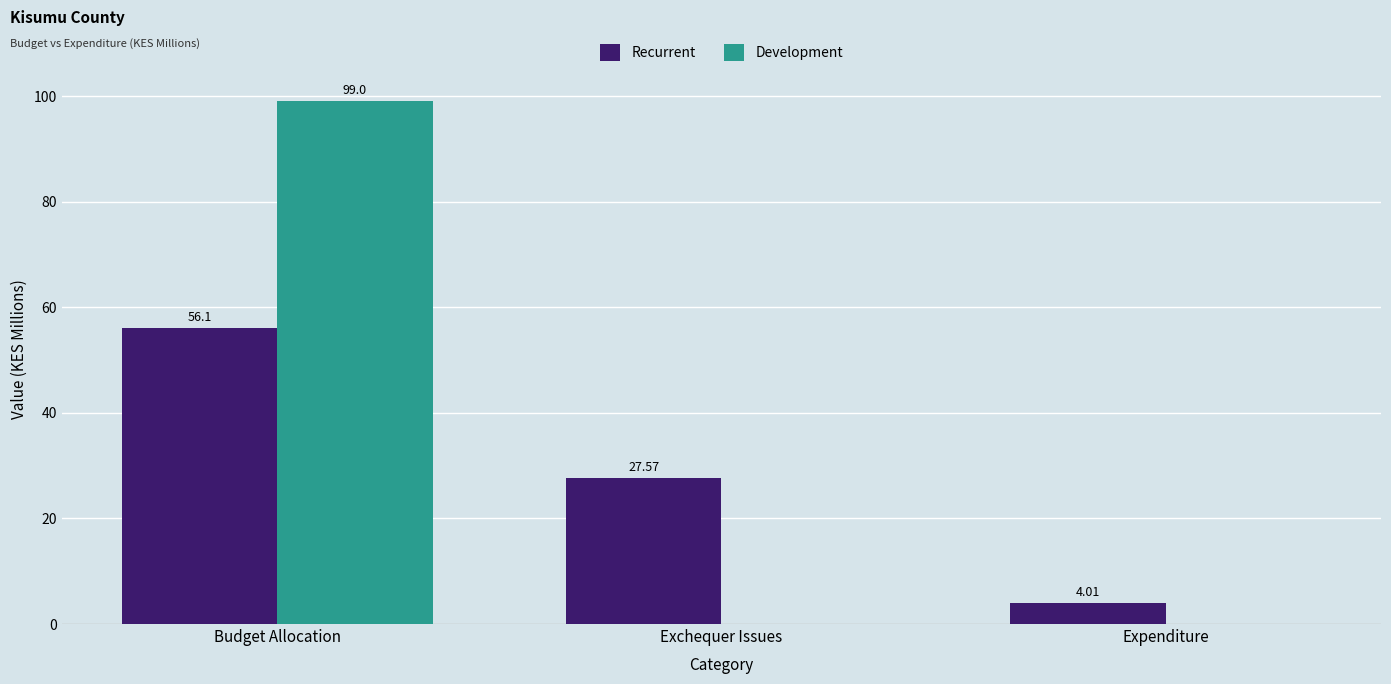

At which category does the chart reach its peak across all series?

Budget Allocation